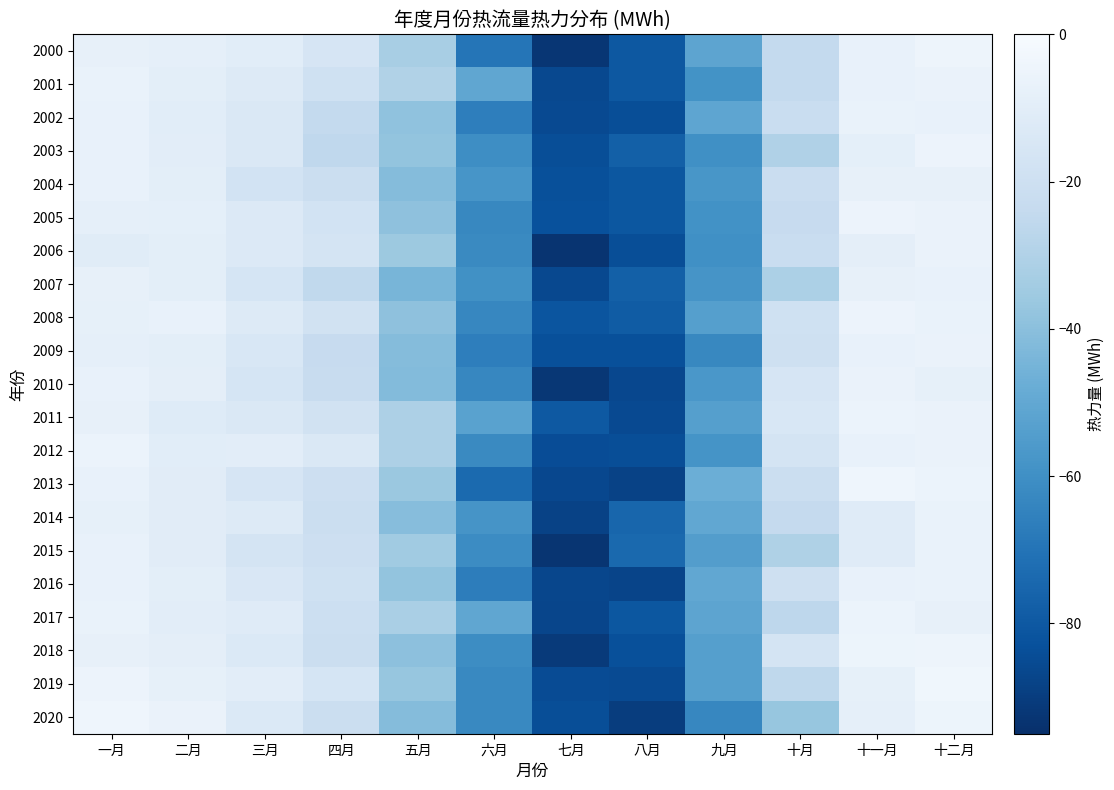

Which series changed the most between 一月 and 八月?

2020